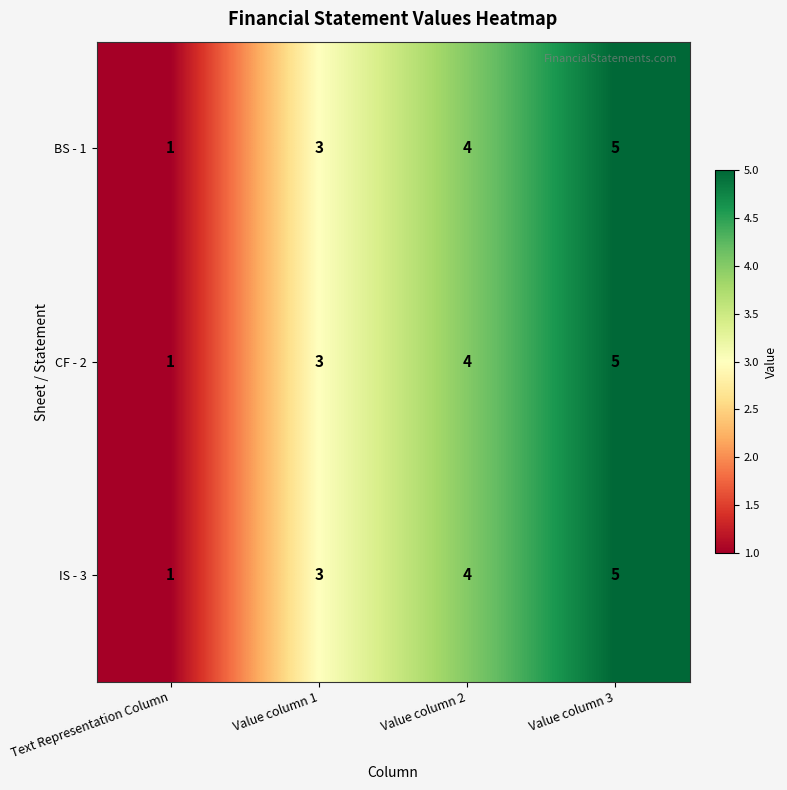

Which label corresponds to the largest value in the chart?

Value column 3